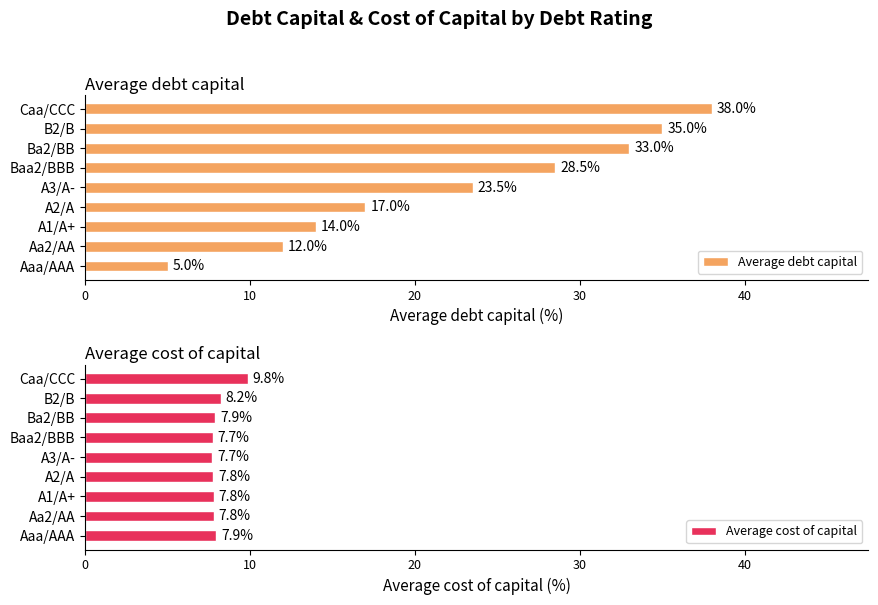

At which label is Average debt capital closest to 21?

A3/A-